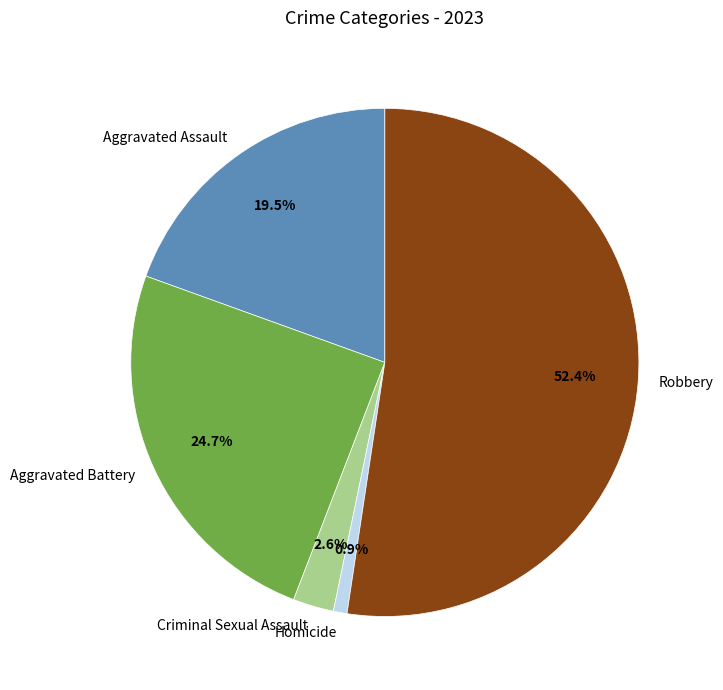

Combined, what portion of the pie is Criminal Sexual Assault and Aggravated Battery?

27.3%